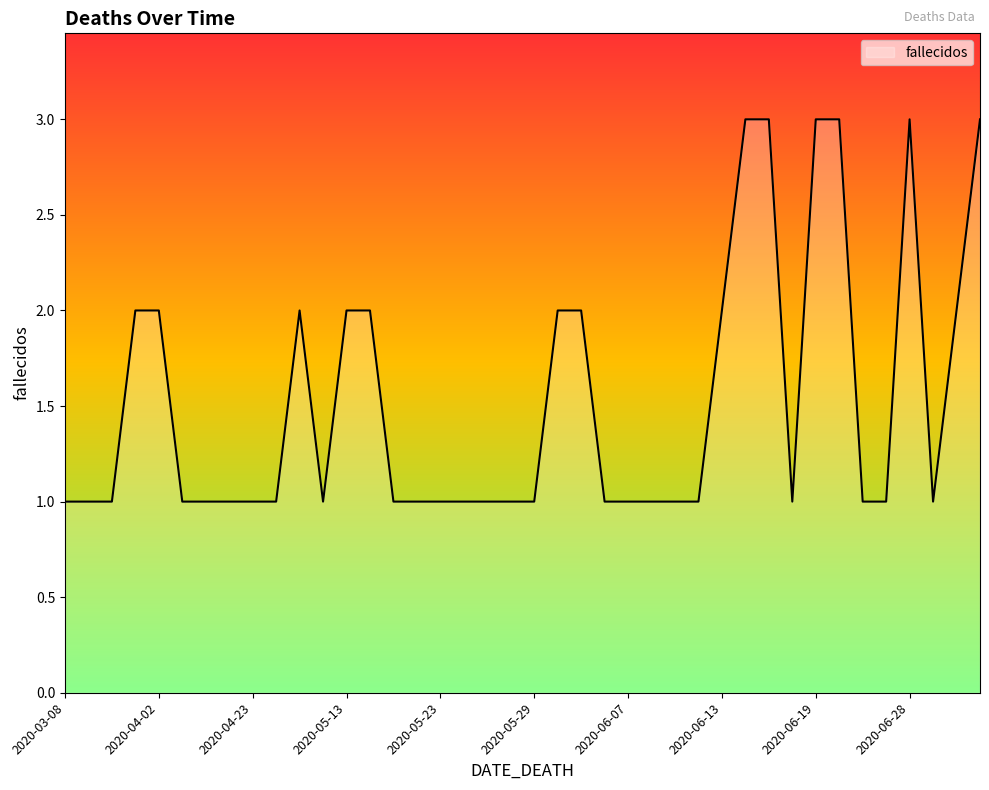

What is the greatest value displayed?

3